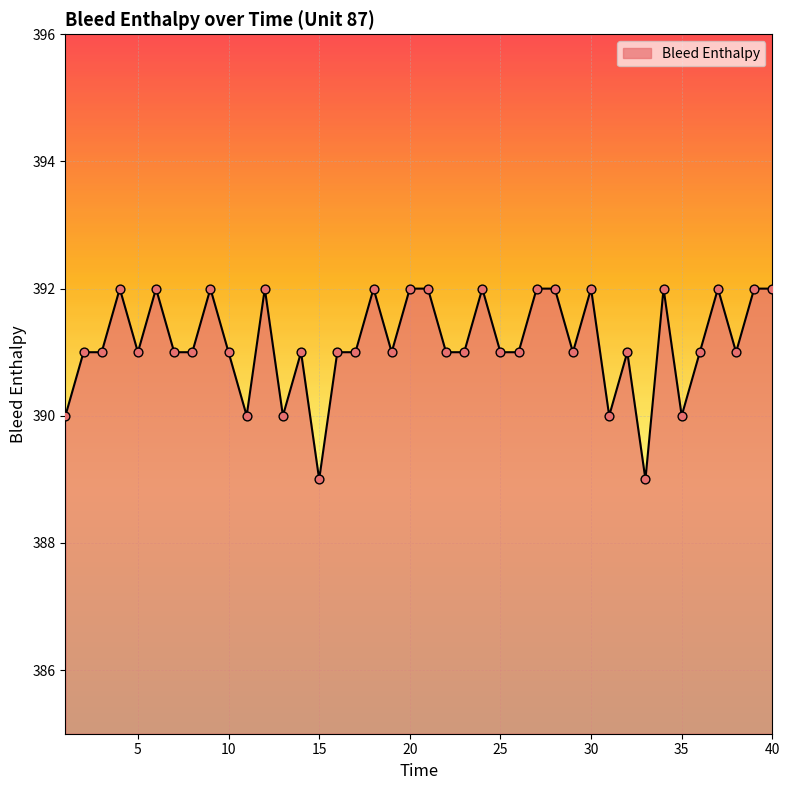

What is the difference between the maximum and minimum values?

3